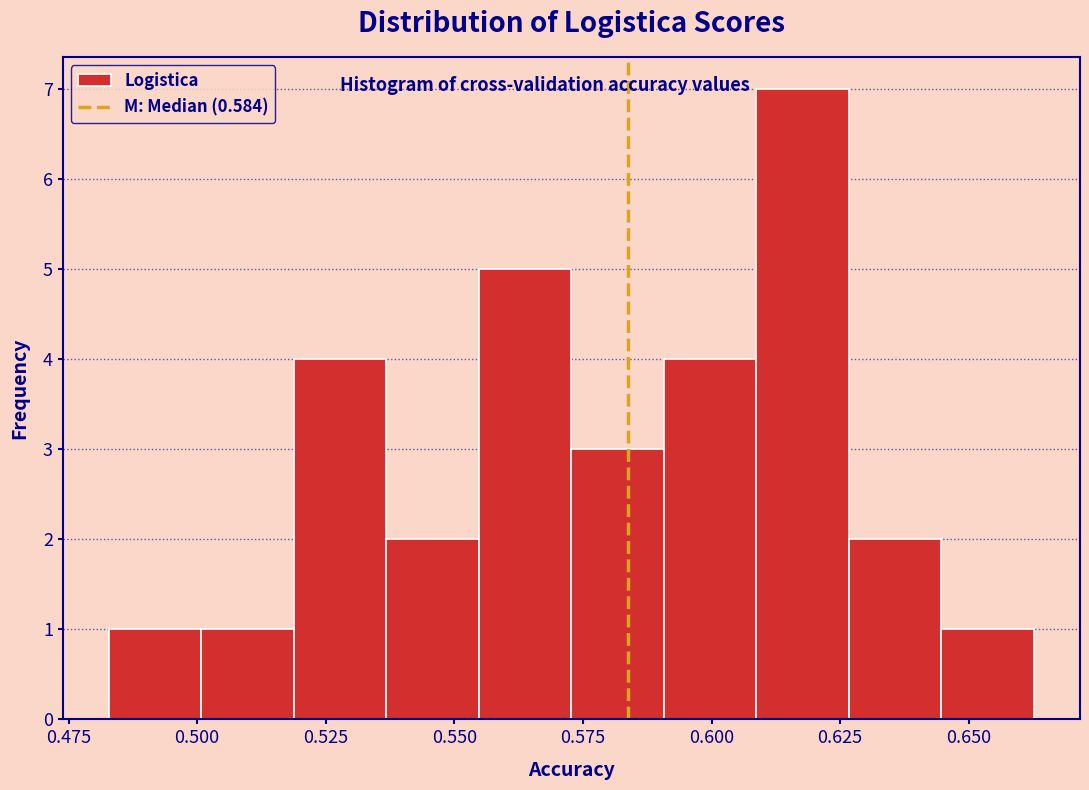

Around what value on the x-axis is the tallest bar? Give the approximate position of its centre, as read against the axis.

0.620